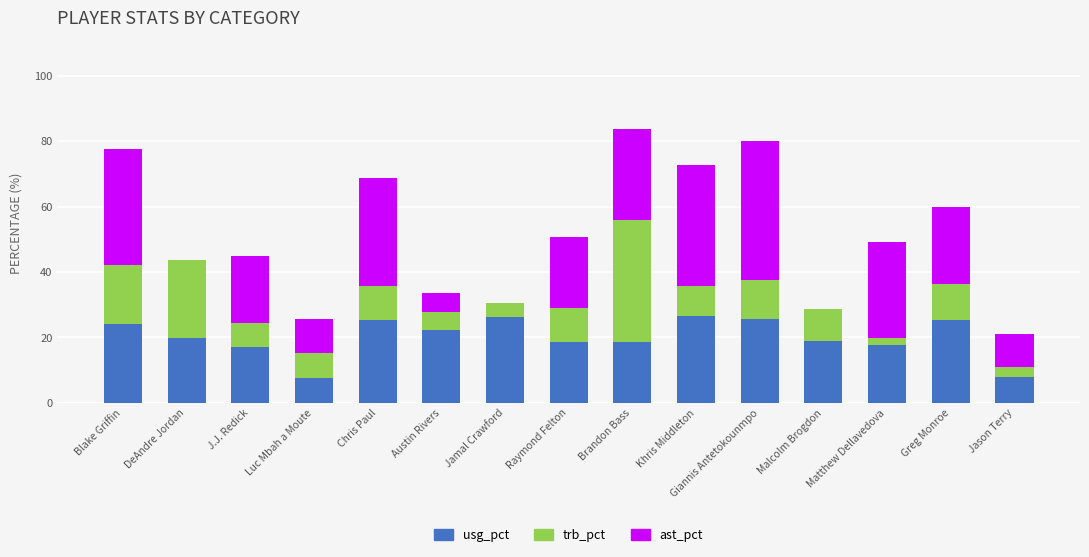

What is the highest value of the usg_pct series?

26.5